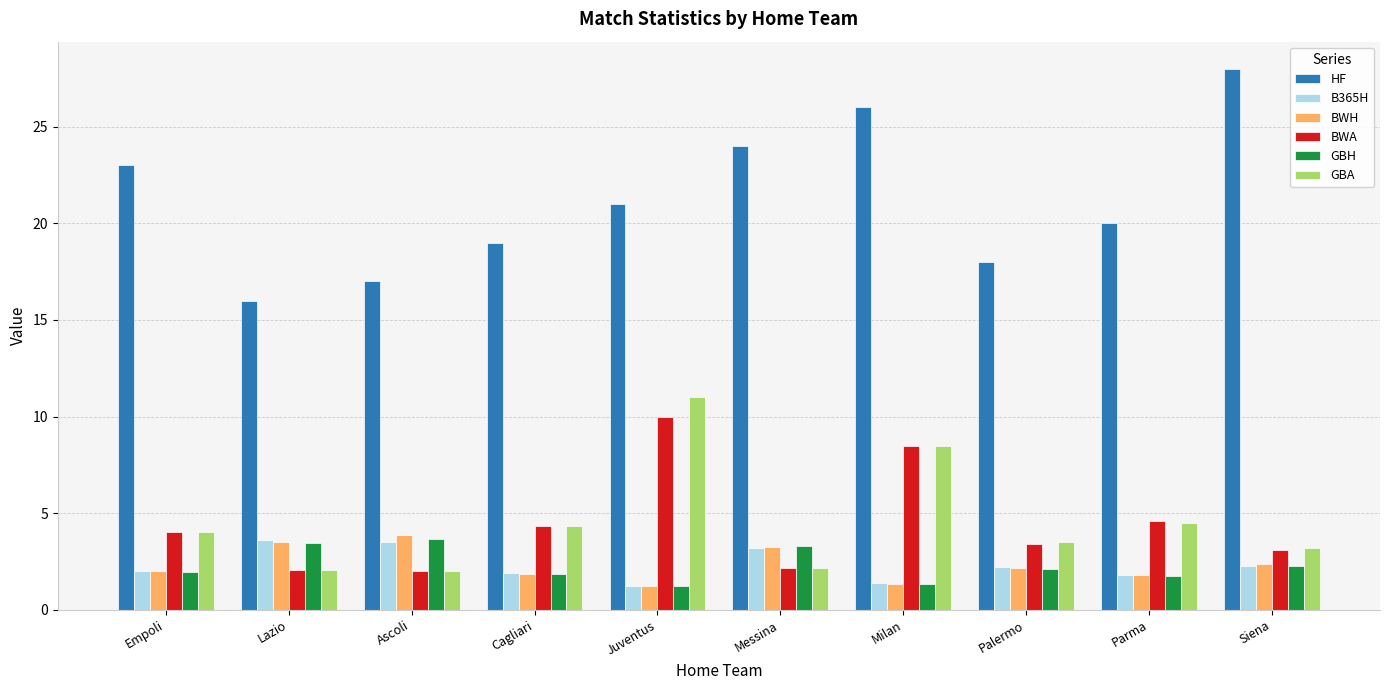

What is the total value across all series at Parma?

34.5